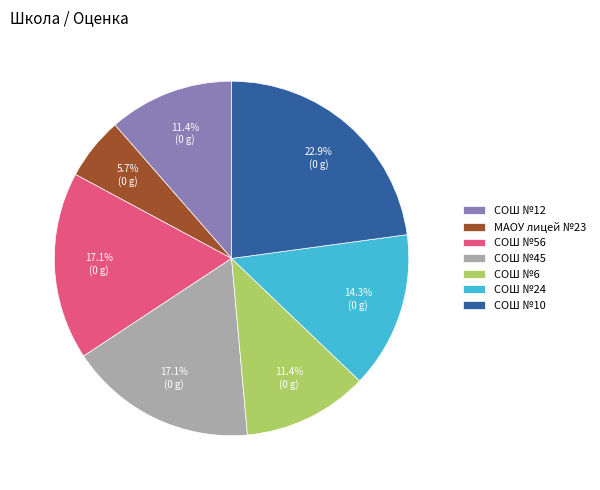

Between МАОУ лицей №23 and СОШ №10, which is larger?

СОШ №10